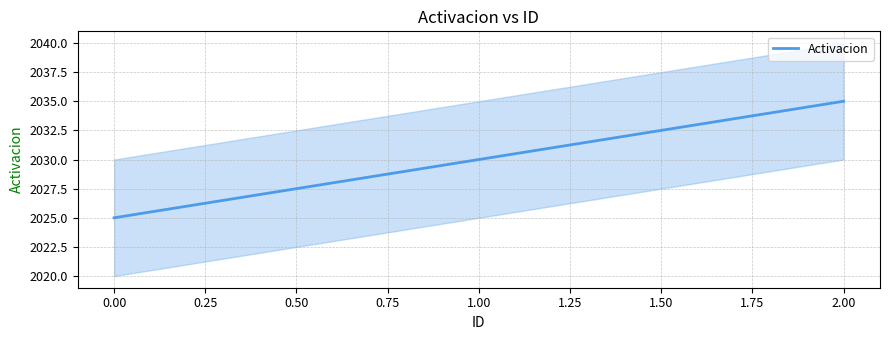

List the labels in order of Activacion value, smallest first.

0.00, 1.00, 2.00